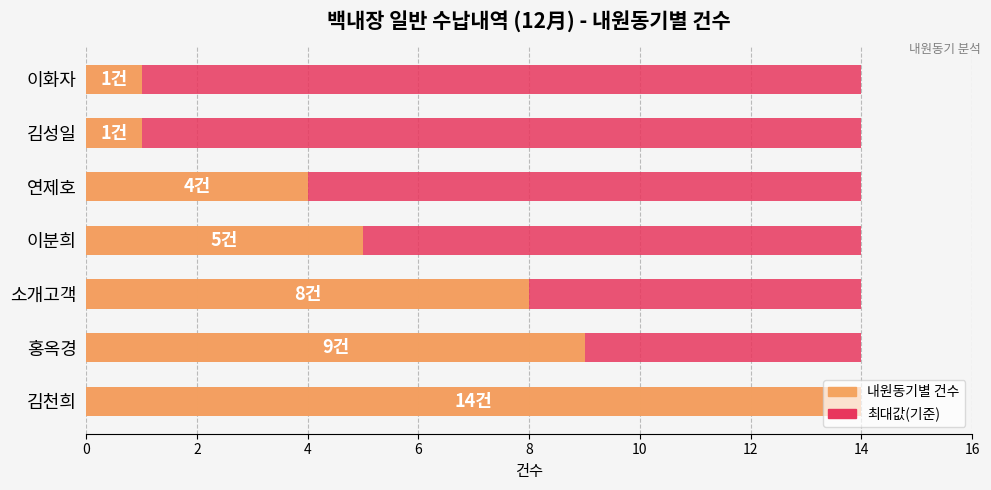

What is the maximum value shown in the chart?

14.0